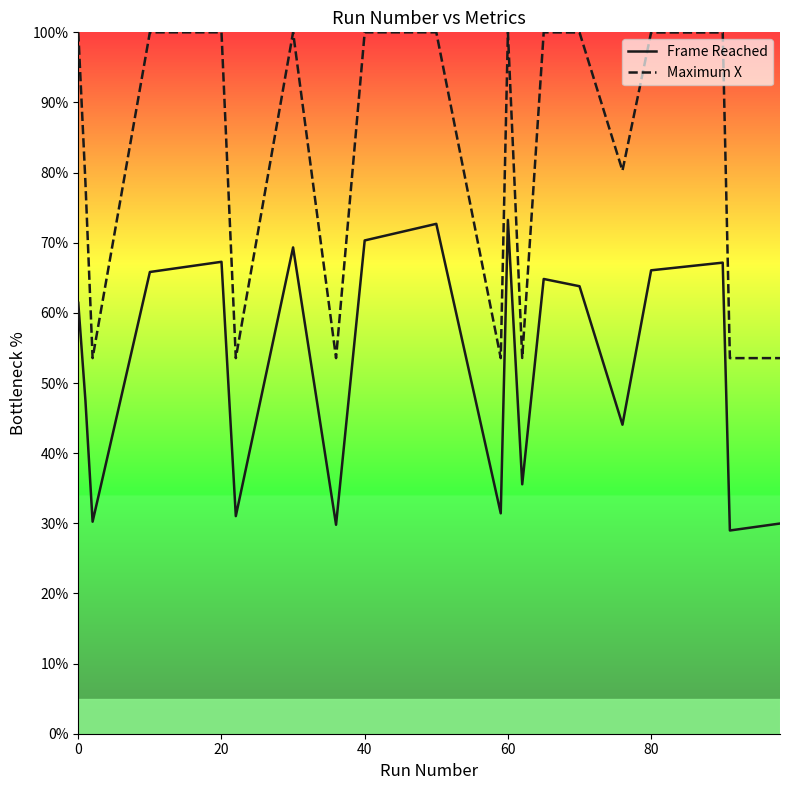

True or false: Frame Reached and Maximum X intersect in this chart.

False